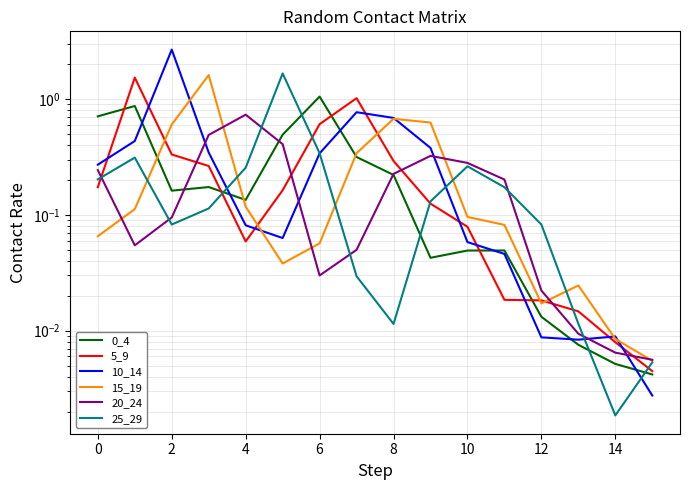

Reading left to right, transcribe all the data shown in this chart.

0_4: 0.7	0.9	0.2	0.2	0.1	0.5	1.0	0.3	0.2	0.0	0.0	0.0	0.0	0.0	0.0	0.0
5_9: 0.2	1.5	0.3	0.3	0.1	0.2	0.6	1.0	0.3	0.1	0.1	0.0	0.0	0.0	0.0	0.0
10_14: 0.3	0.4	2.7	0.3	0.1	0.1	0.3	0.8	0.7	0.4	0.1	0.0	0.0	0.0	0.0	0.0
15_19: 0.1	0.1	0.6	1.6	0.1	0.0	0.1	0.3	0.7	0.6	0.1	0.1	0.0	0.0	0.0	0.0
20_24: 0.2	0.1	0.1	0.5	0.7	0.4	0.0	0.0	0.2	0.3	0.3	0.2	0.0	0.0	0.0	0.0
25_29: 0.2	0.3	0.1	0.1	0.3	1.7	0.3	0.0	0.0	0.1	0.3	0.2	0.1	0.0	0.0	0.0